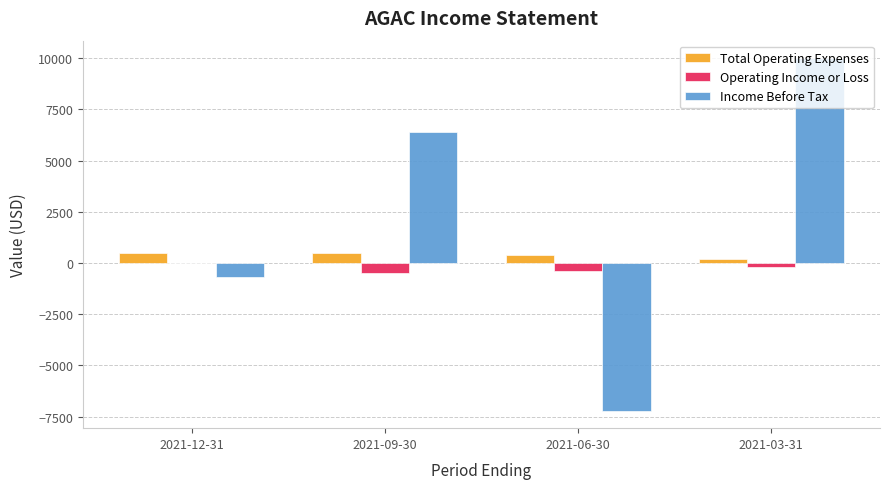

Between 2021-09-30 and 2021-03-31, which series saw the biggest shift?

Income Before Tax